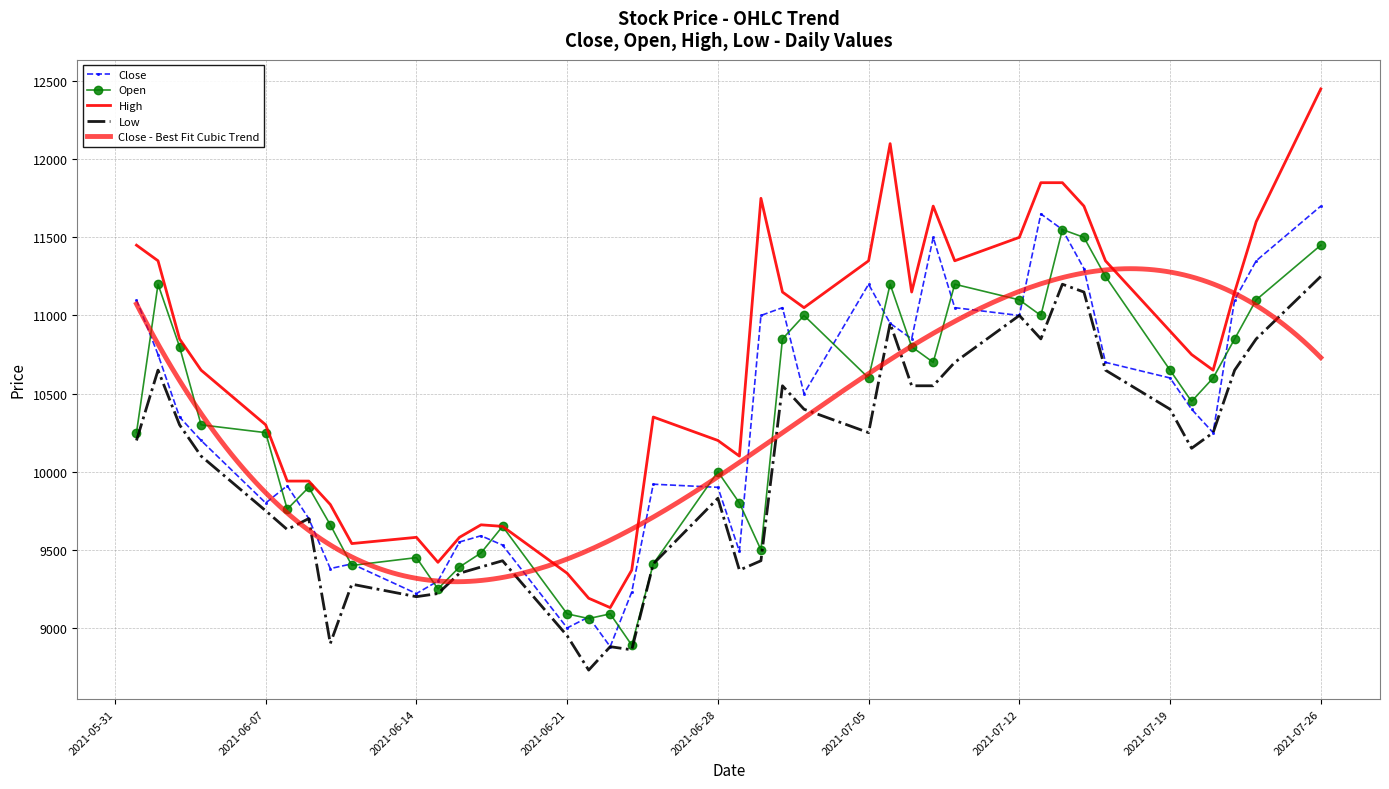

What is the difference between the highest and lowest values at 2021-06-01?

1250